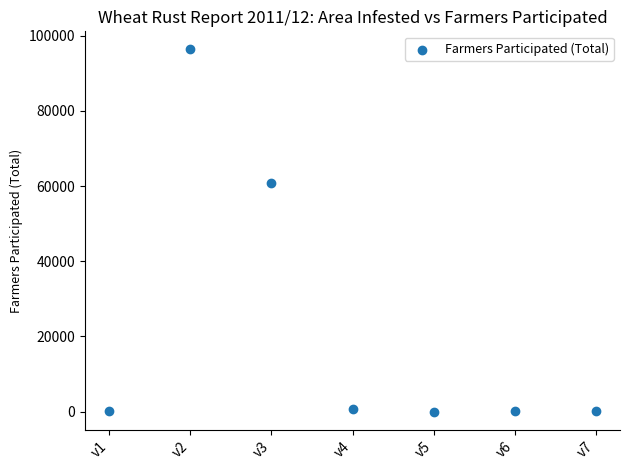

What is the range of Y values (max minus min)?

96368